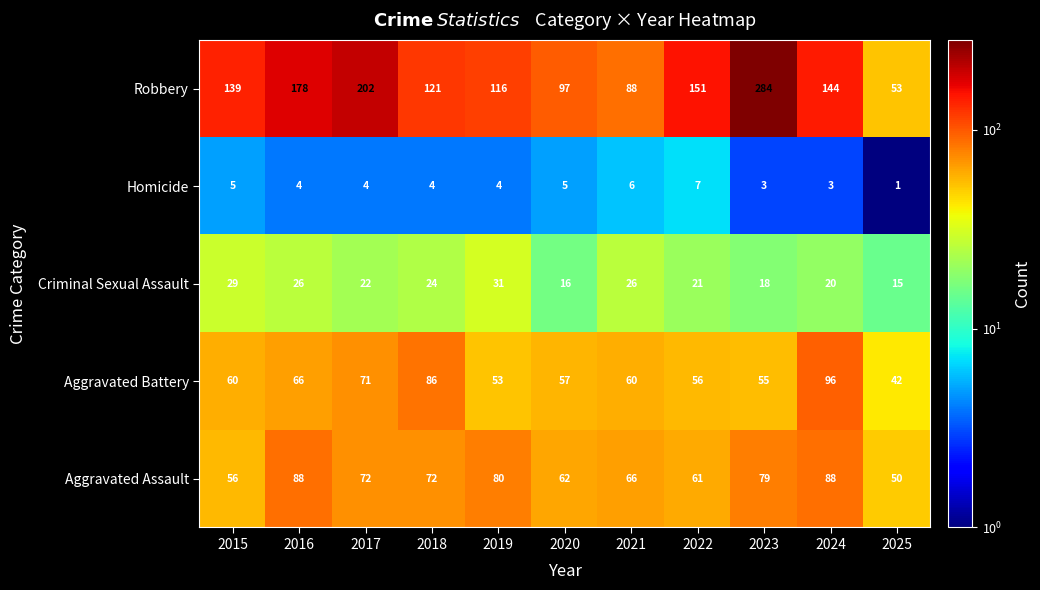

What is the greatest value displayed?

284